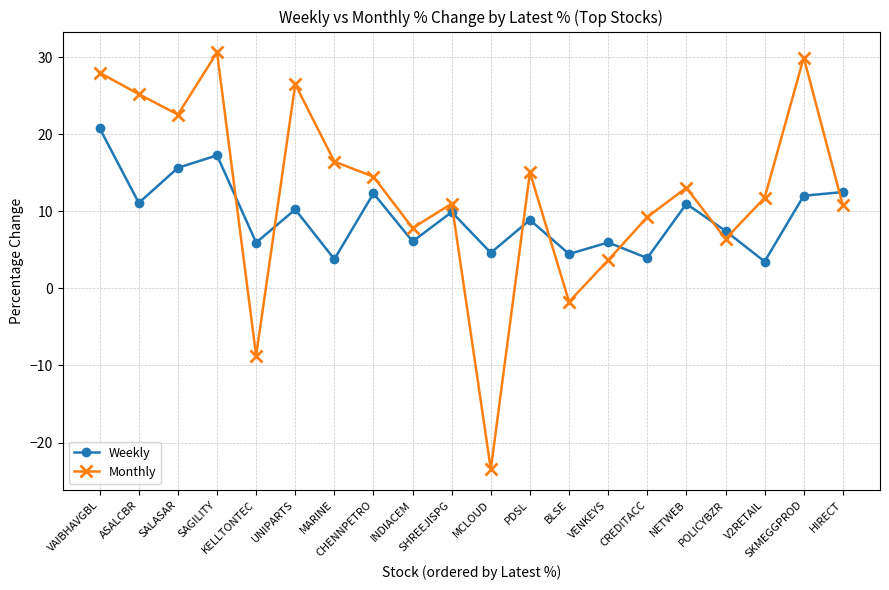

Between which two adjacent categories do Monthly and Weekly first intersect?

SAGILITY and KELLTONTEC